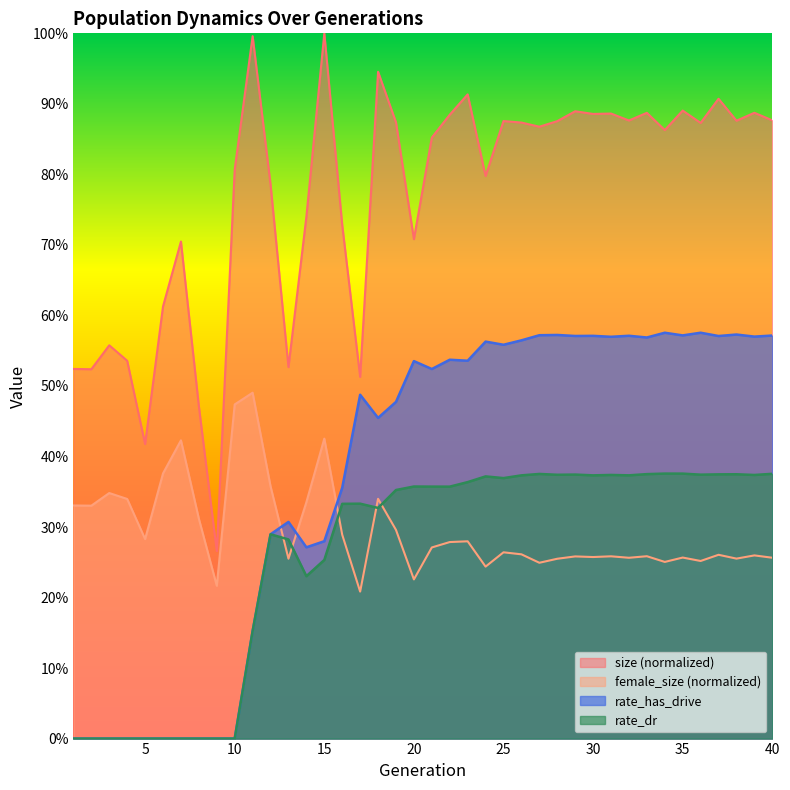

Does the chart display data point markers on the line(s)?

No